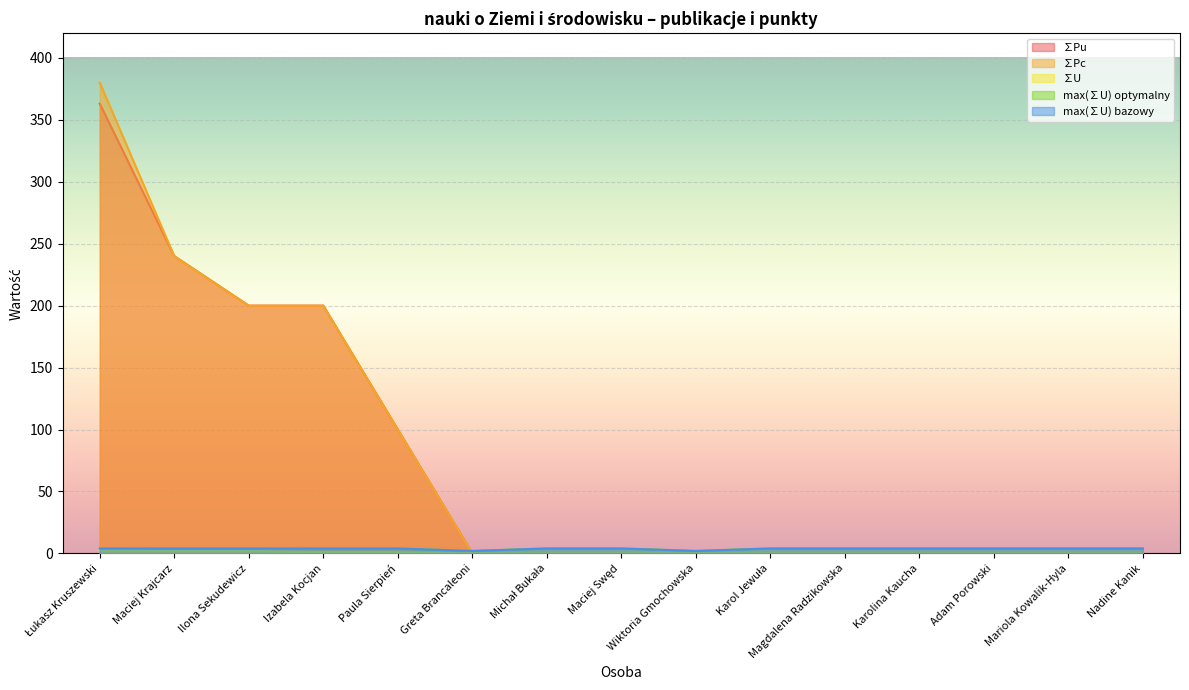

Does the chart display data point markers on the line(s)?

No